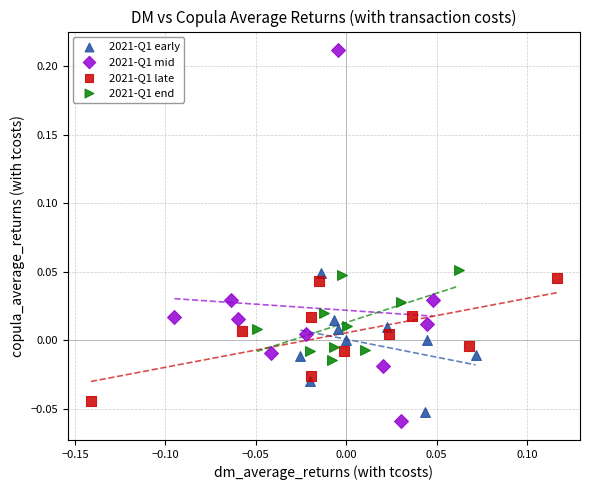

Which series contains the highest Y value?

2021-Q1 mid